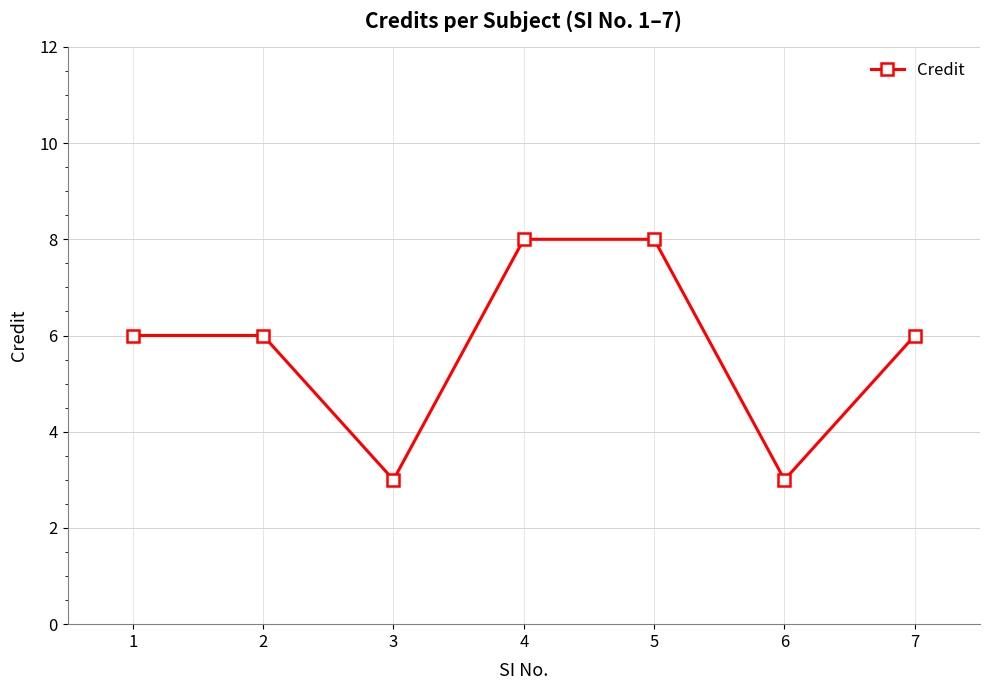

Where is the first local minimum?

3